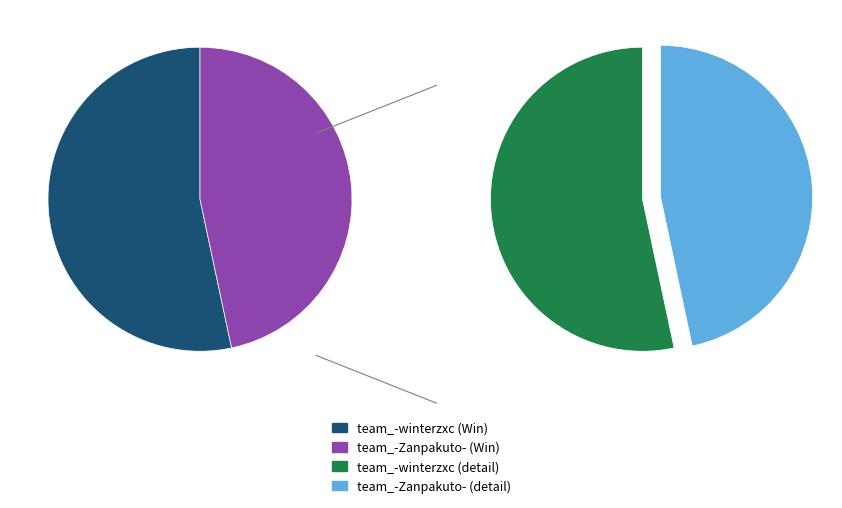

Is there any slice that represents more than half of the pie?

Yes